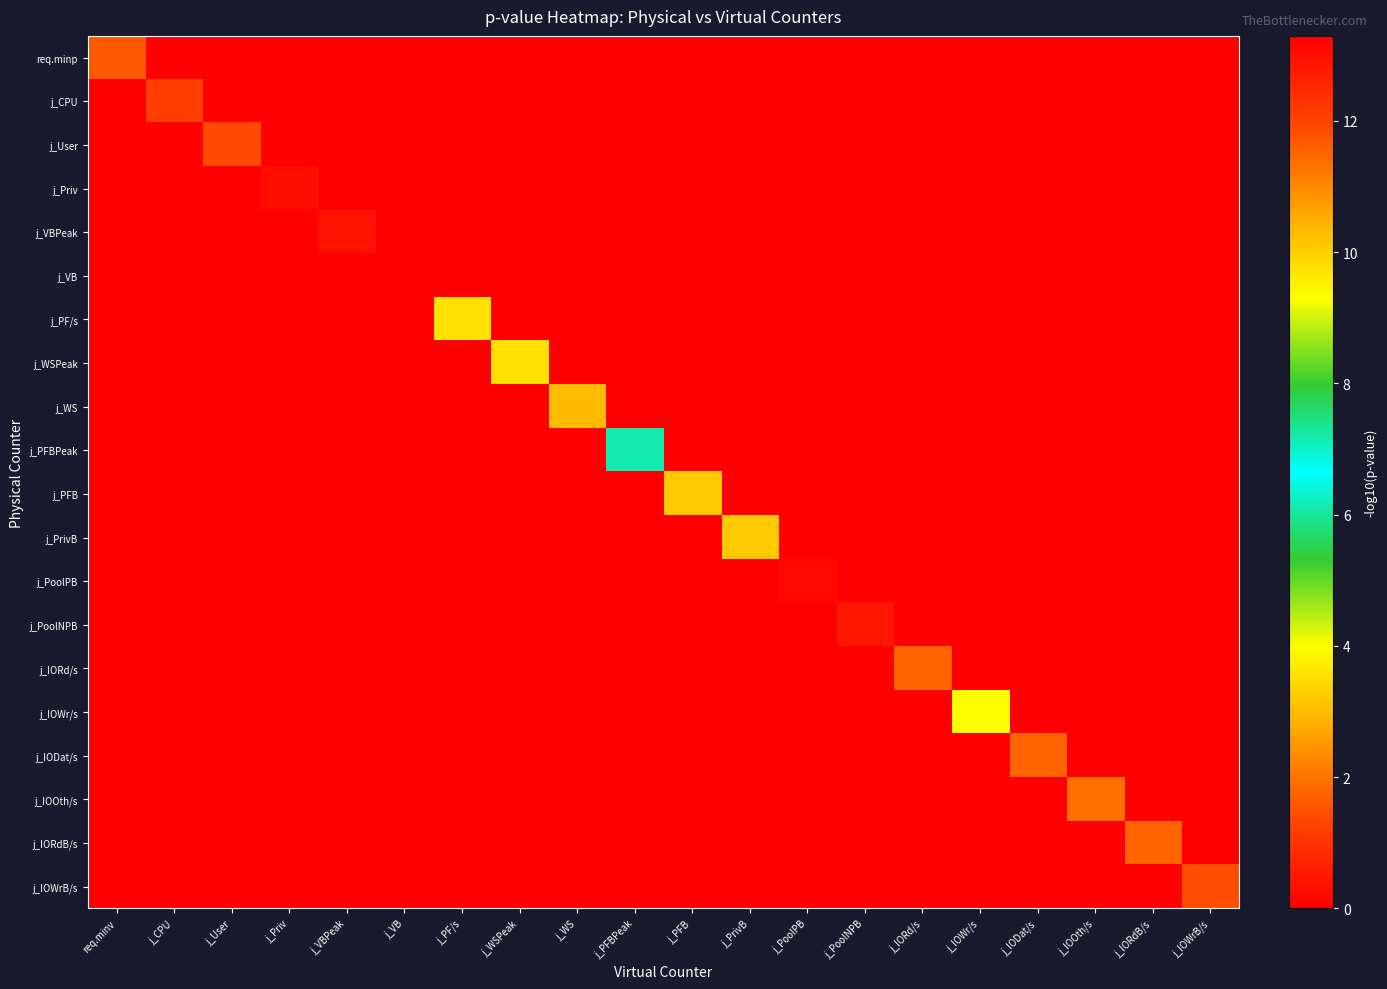

At which category is the sum across all series the highest?

j_VB